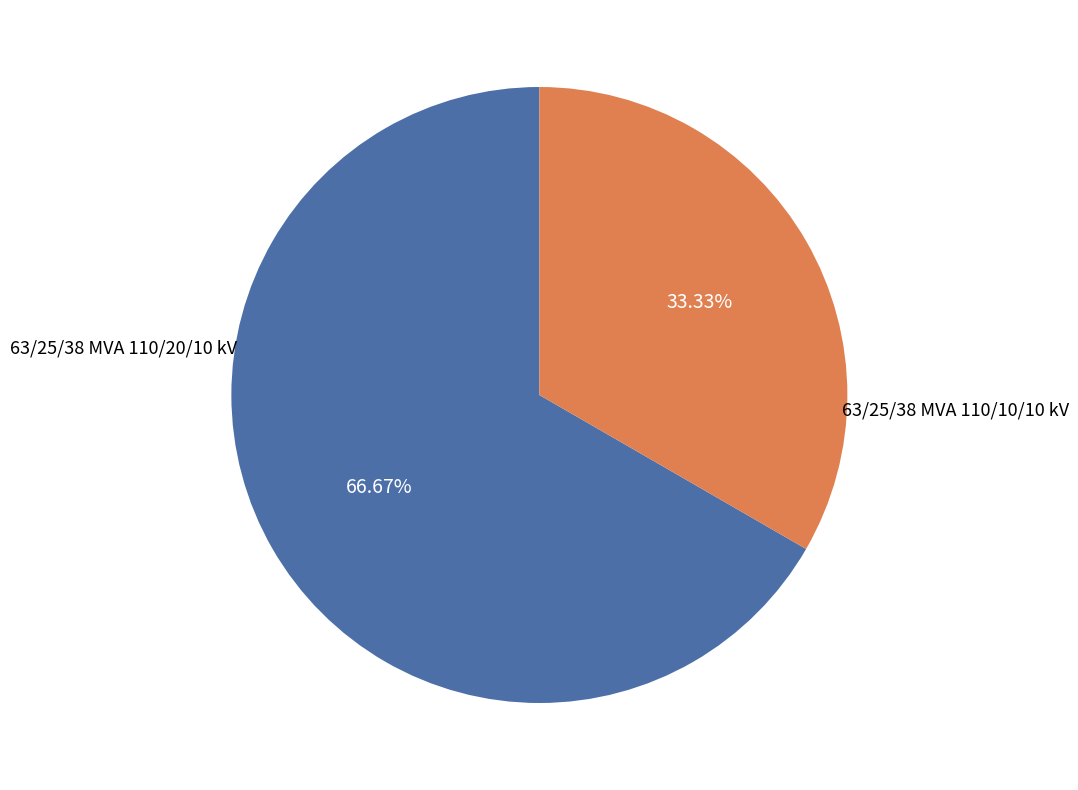

Is there any slice that represents more than half of the pie?

Yes